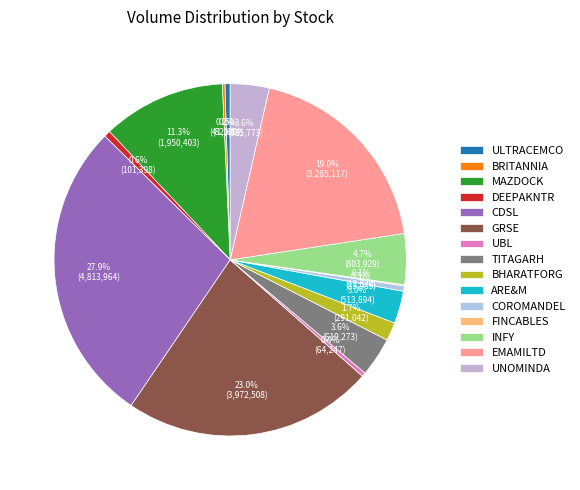

To the nearest percent, what is the average slice percentage?

7%